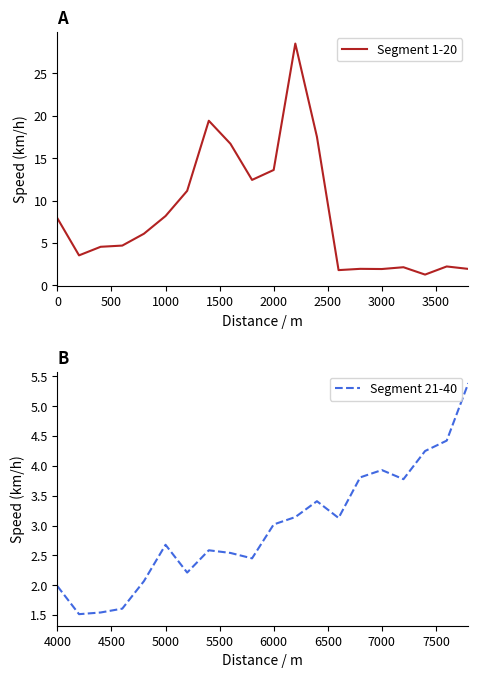

Count the number of data series in this chart.

2